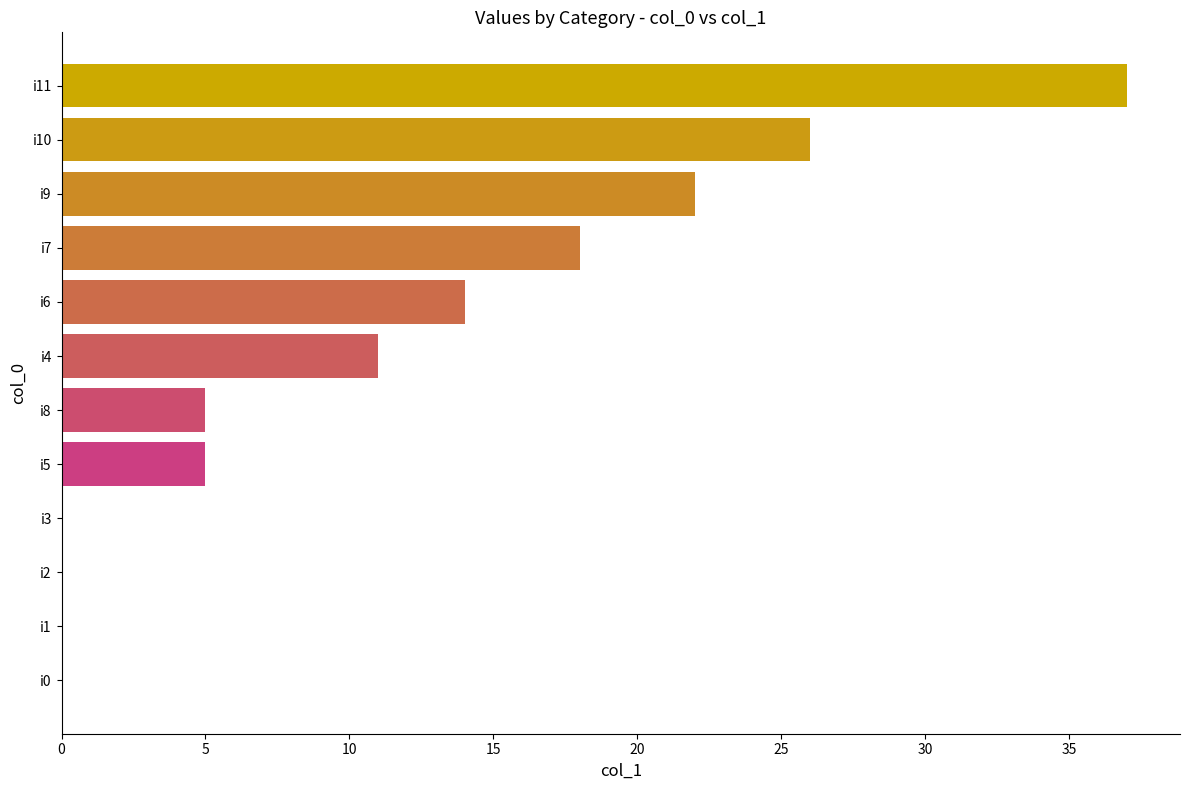

Is it true that the value at i1 is 0?

True